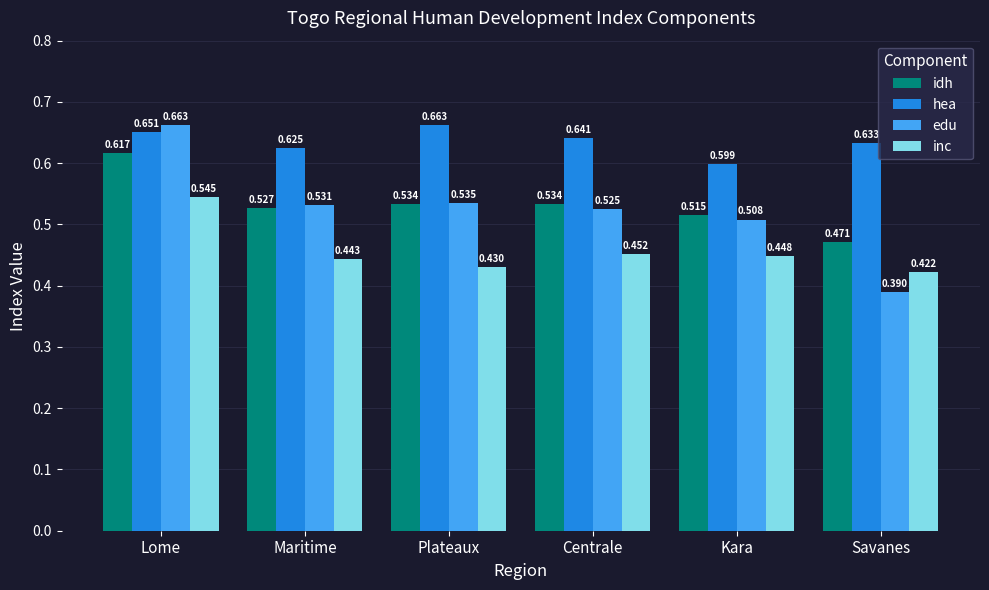

At which category is the sum across all series the highest?

Lome